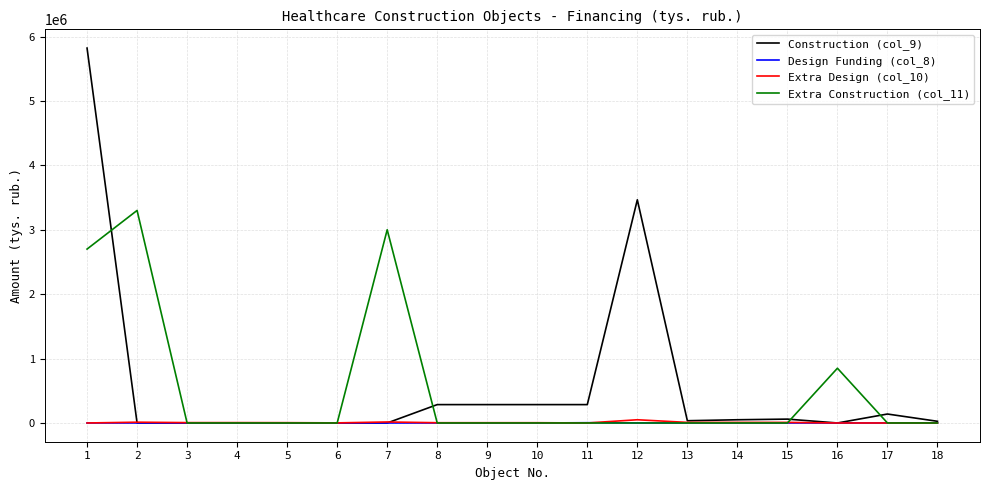

What is the greatest value displayed?

5821000.0